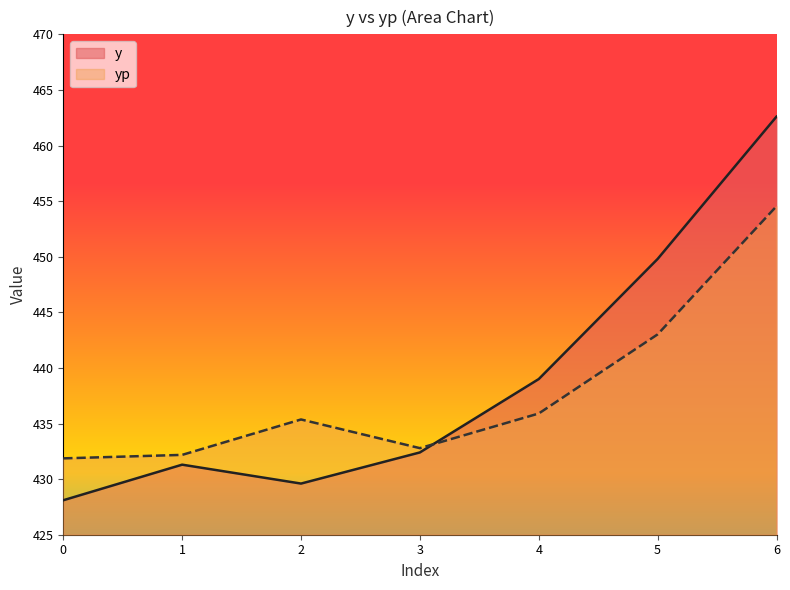

What is the difference between the maximum and minimum values in the y series?

34.5